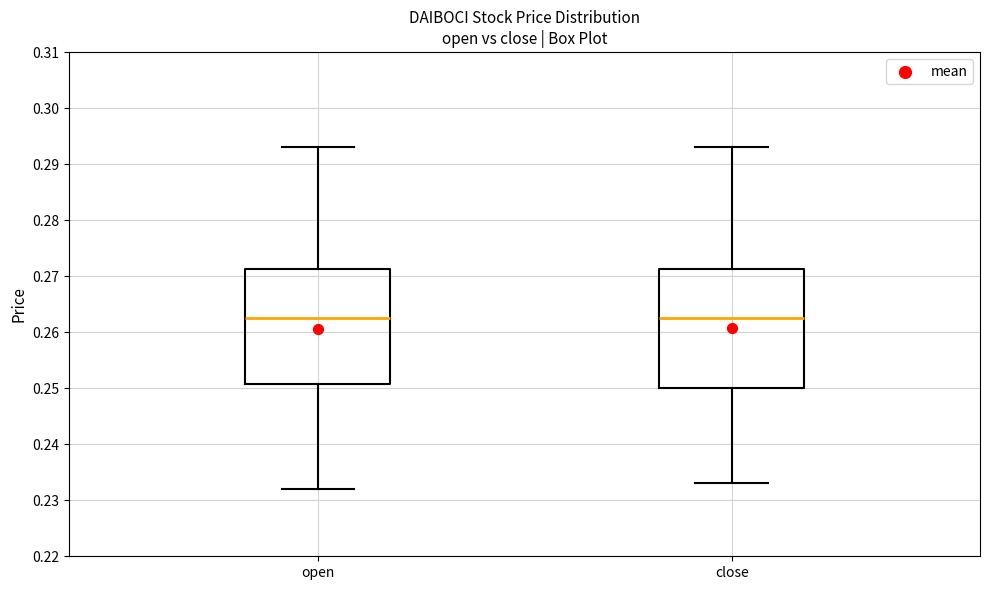

Reading left to right, transcribe this box plot: for each box, give where its median line is, the range the box spans, and where its two whiskers end, as read against the y-axis. The values are not printed on the chart, so give them approximately, as read against the axis.

open: median 0.263, box 0.251 to 0.271, whiskers 0.232 to 0.293
close: median 0.263, box 0.250 to 0.271, whiskers 0.233 to 0.293